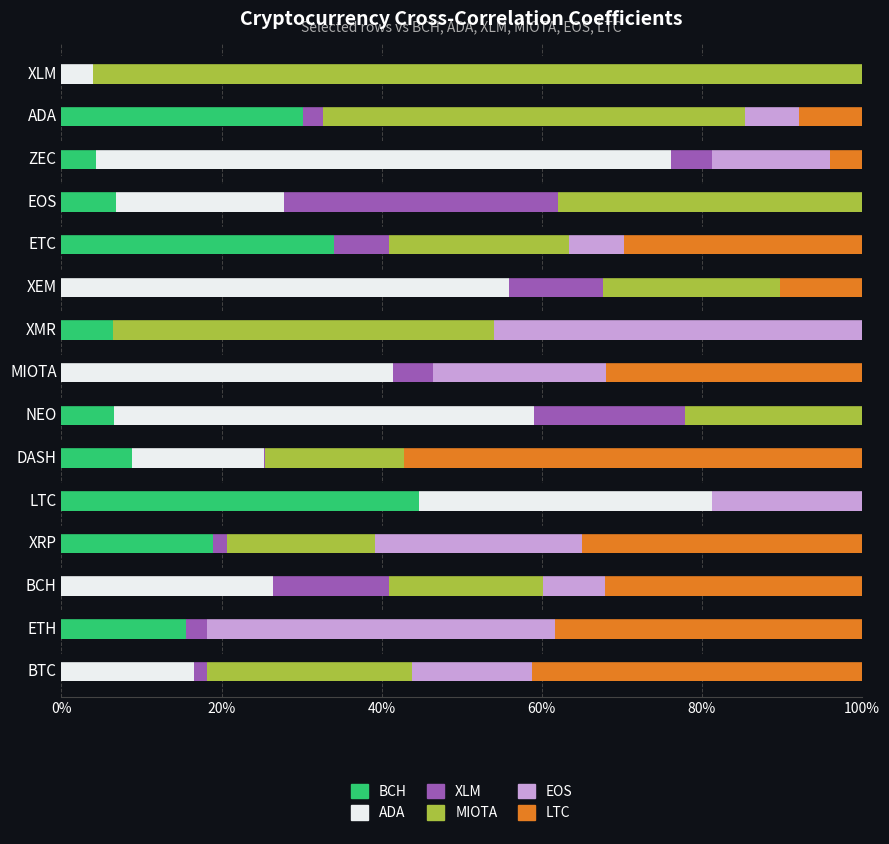

What is the total value across all series at ETC?

100.0